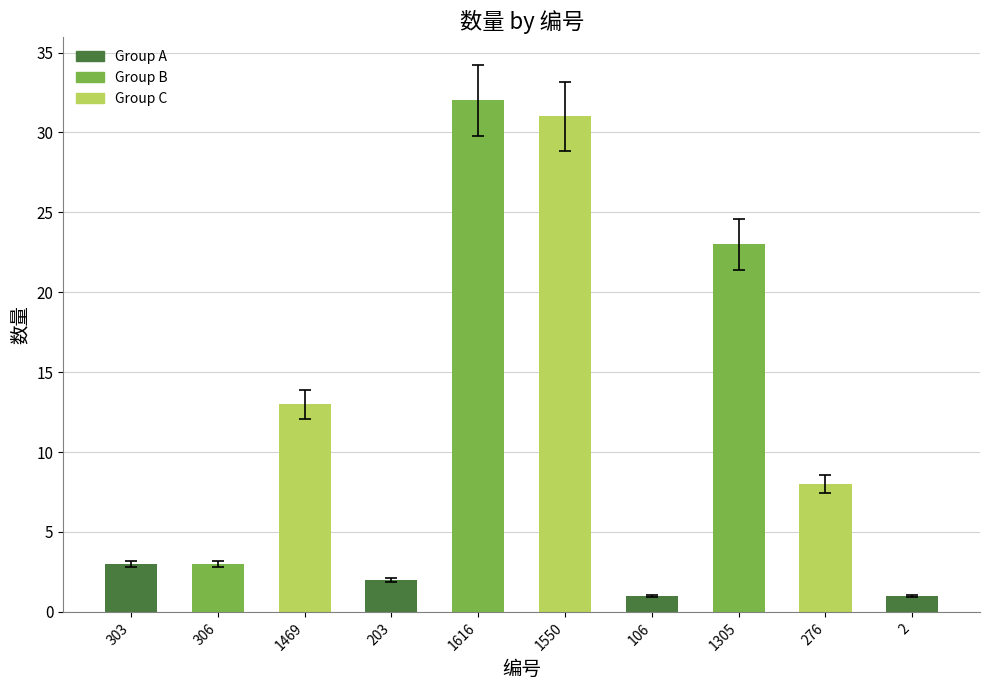

Reading left to right, list all the values displayed in this chart.

3	3	13	2	32	31	1	23	8	1